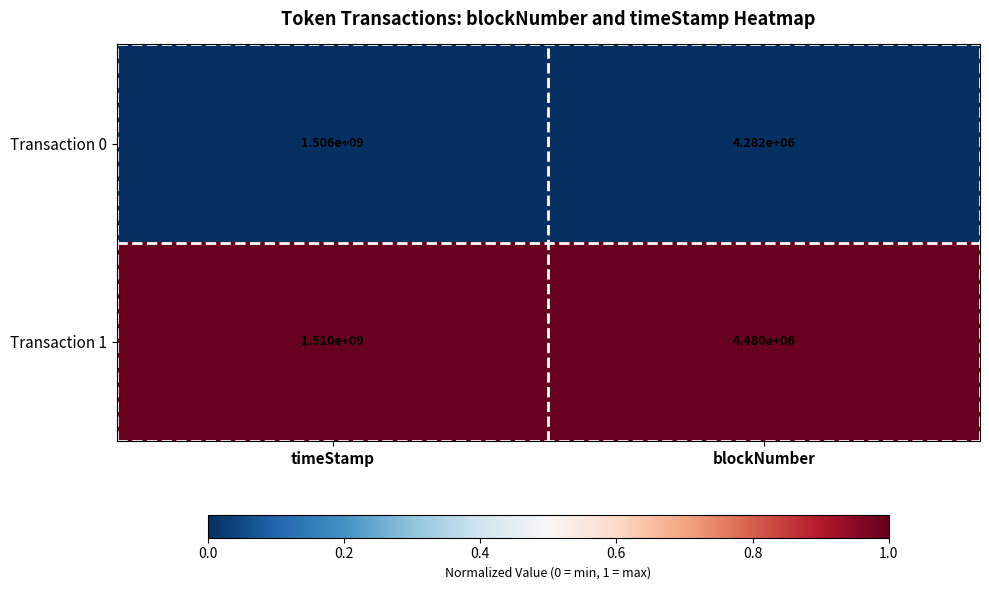

Between timeStamp and blockNumber, which series saw the biggest shift?

Transaction 1